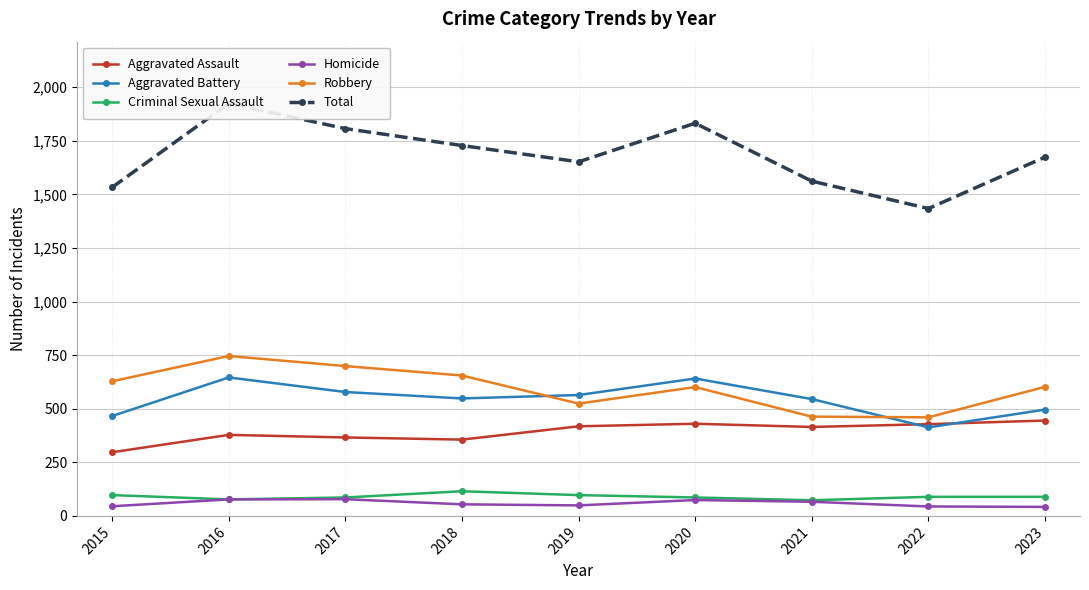

What is the approximate value of Homicide at 2016?

77